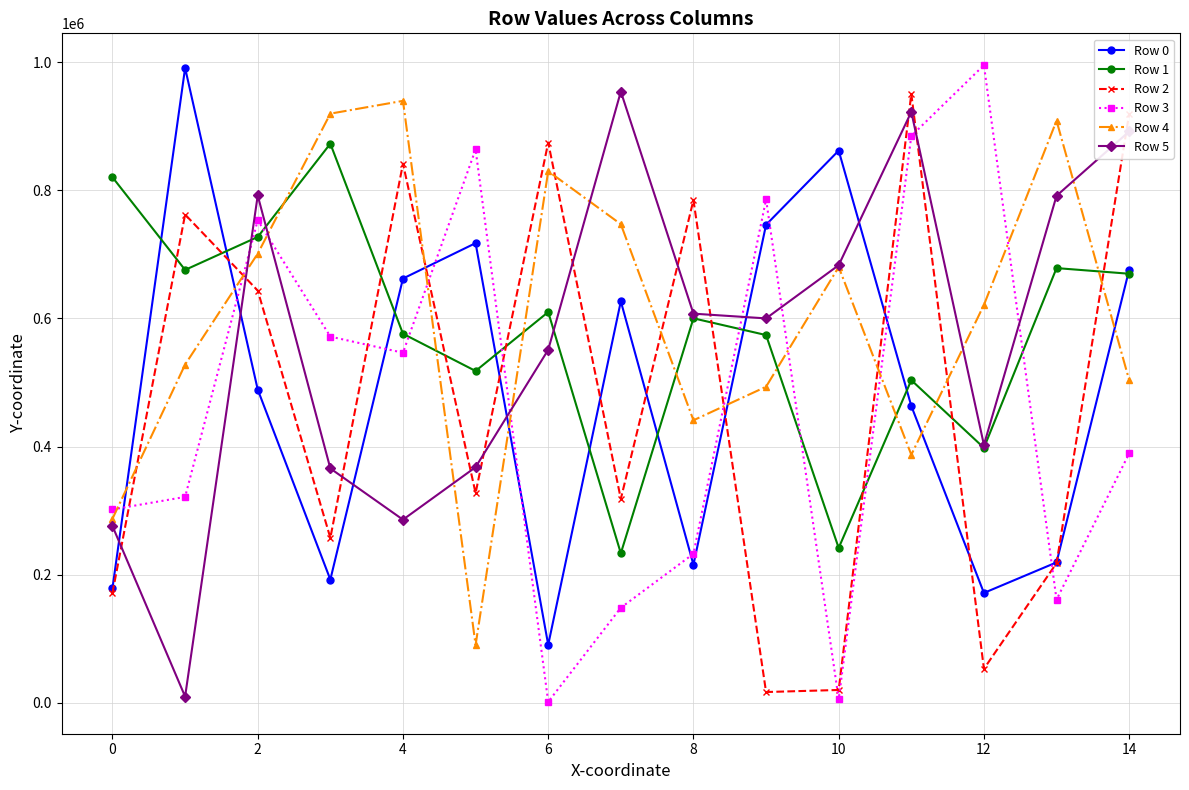

True or false: Row 2 and Row 5 cross at least once.

True